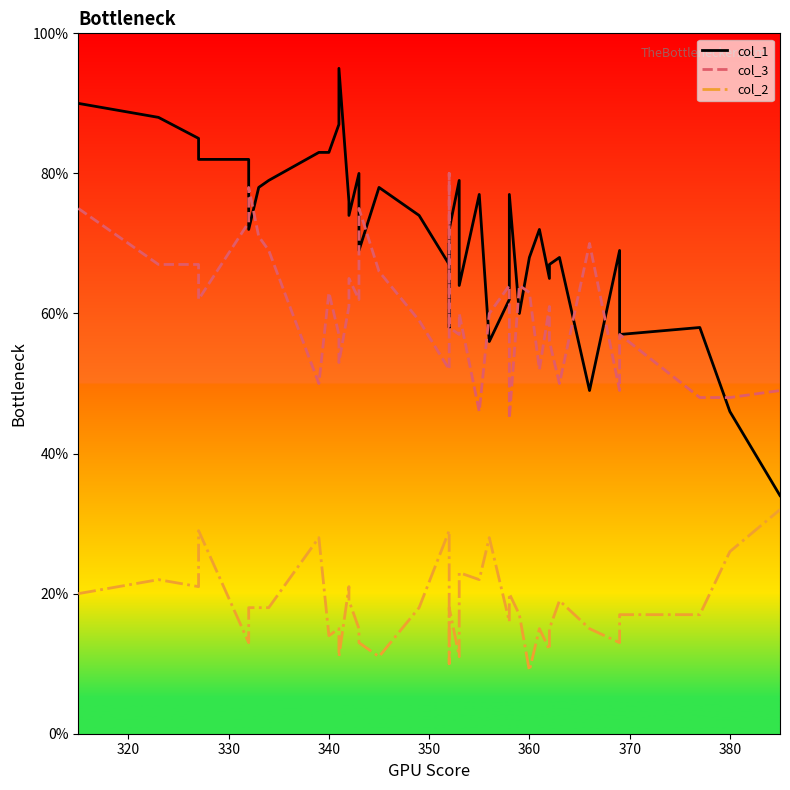

True or false: col_3 and col_2 cross at least once.

False